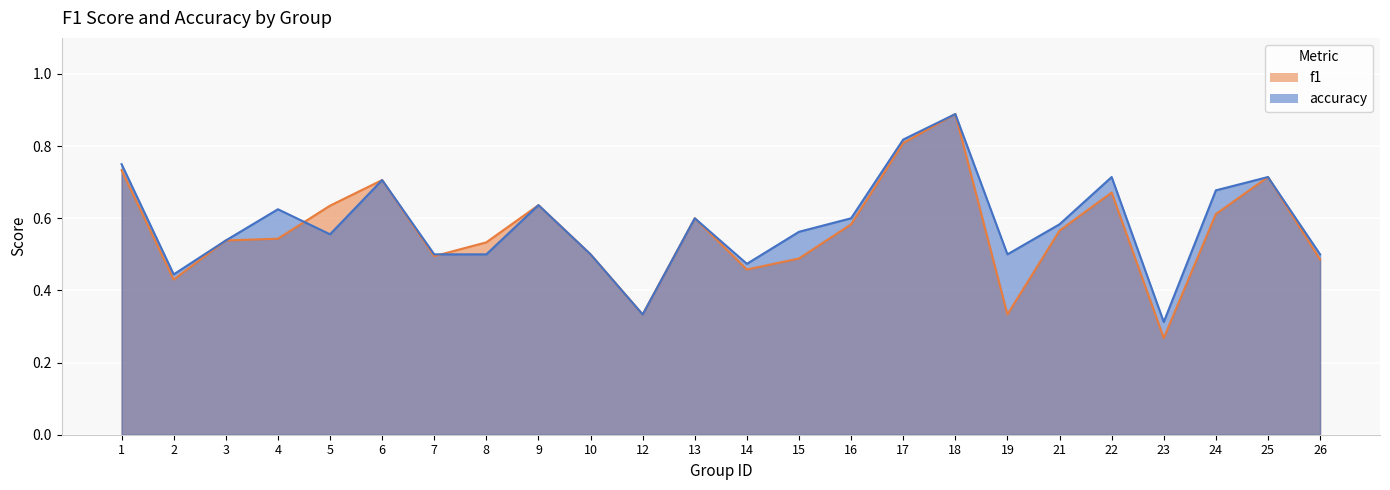

Between 8 and 25, which series saw the biggest shift?

accuracy